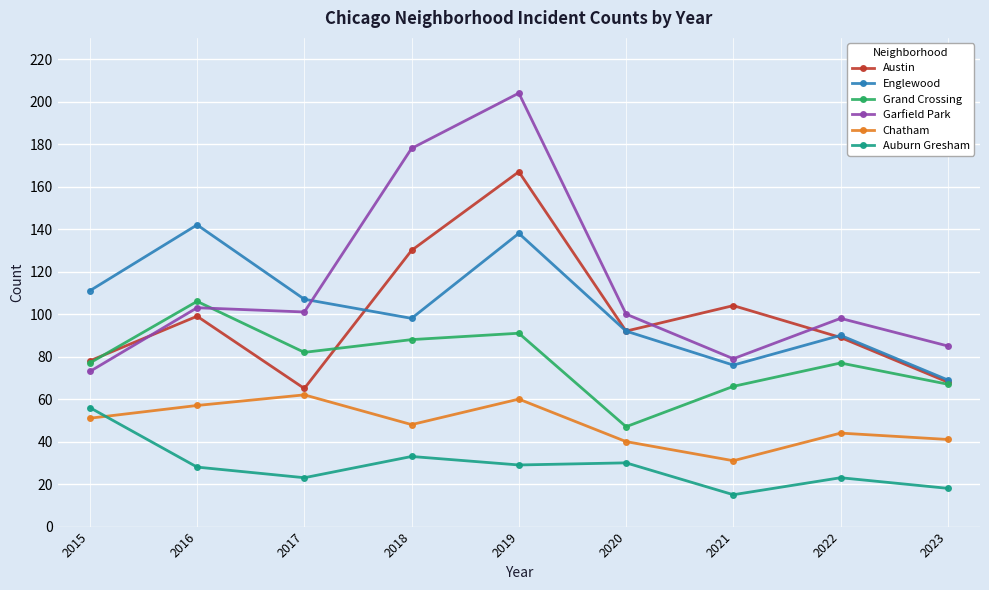

Which series has the largest total across all categories?

Garfield Park